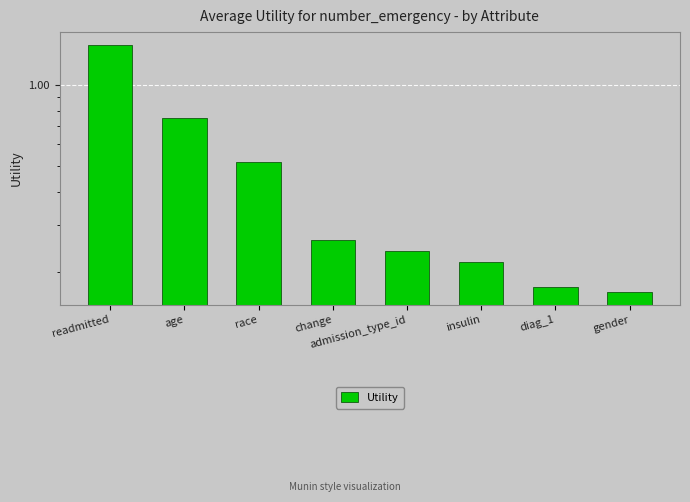

The chart shows a value of 0.2 at diag_1. True or false?

True